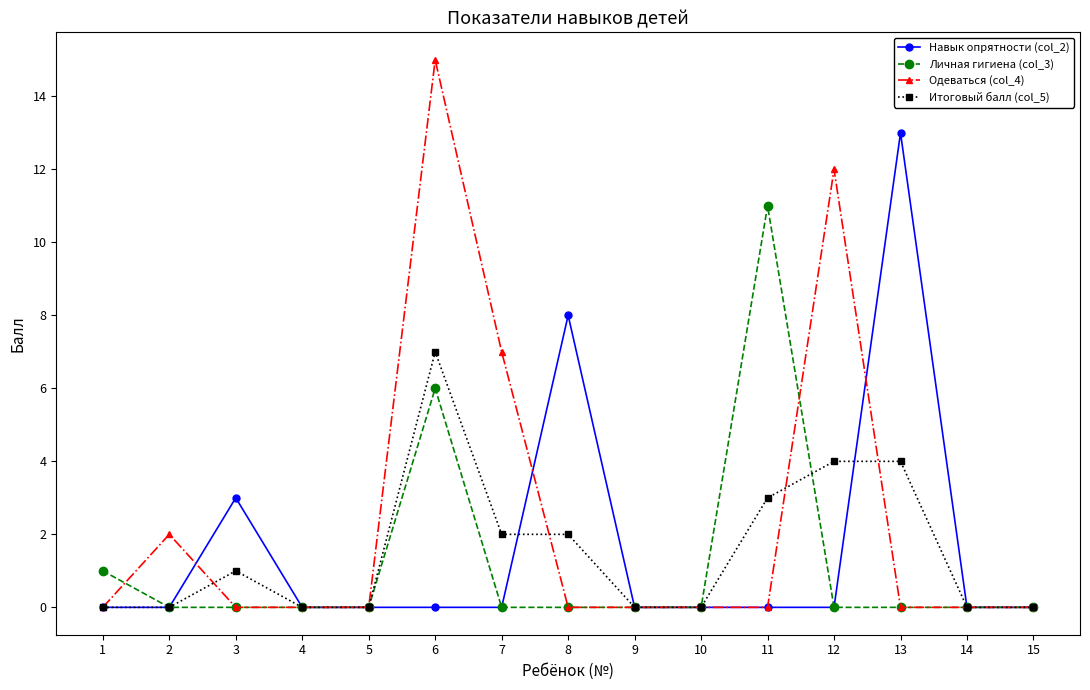

Reading left to right, extract all data points from this chart.

Навык опрятности (col_2): 0	0	3	0	0	0	0	8	0	0	0	0	13	0	0
Личная гигиена (col_3): 1	0	0	0	0	6	0	0	0	0	11	0	0	0	0
Одеваться (col_4): 0	2	0	0	0	15	7	0	0	0	0	12	0	0	0
Итоговый балл (col_5): 0	0	1	0	0	7	2	2	0	0	3	4	4	0	0